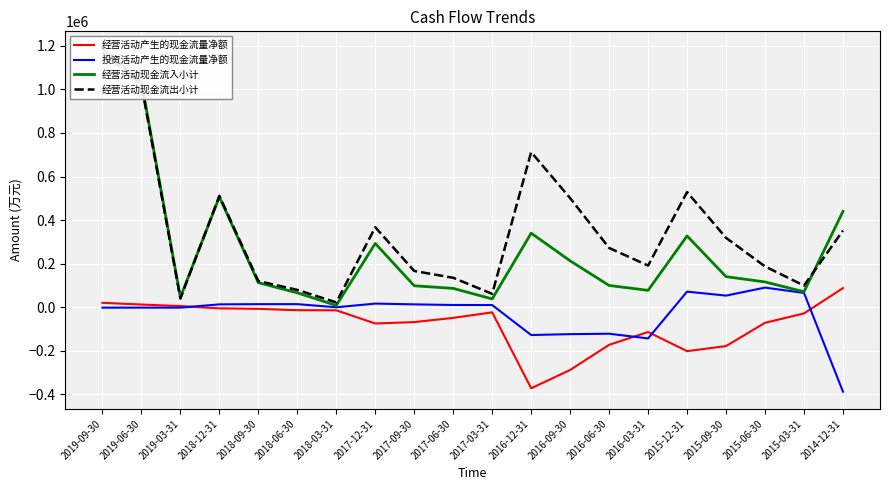

What is the greatest value displayed?

1187770